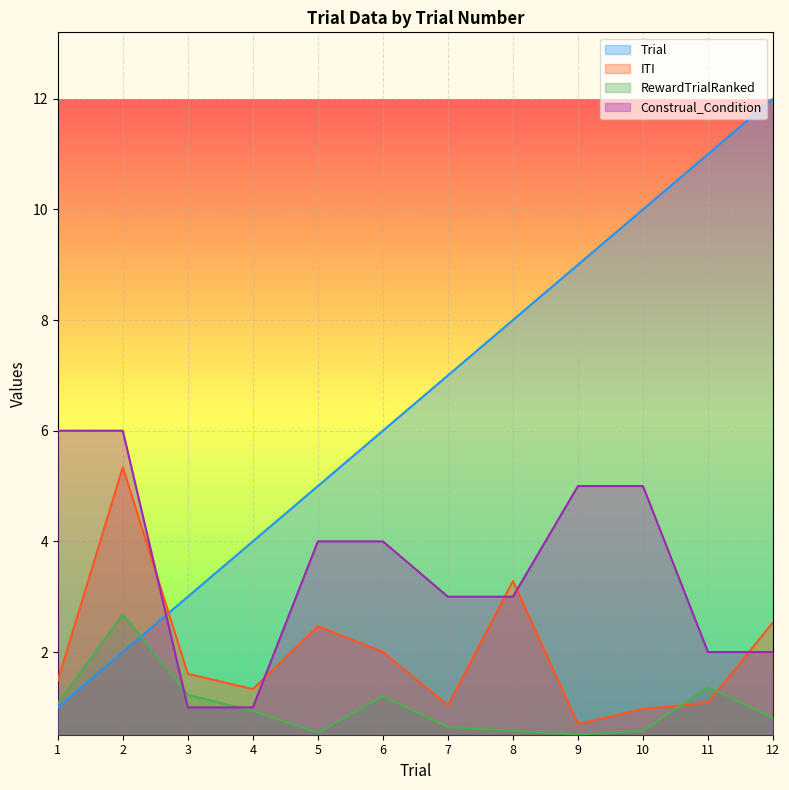

Which series has the largest range (max minus min)?

Trial